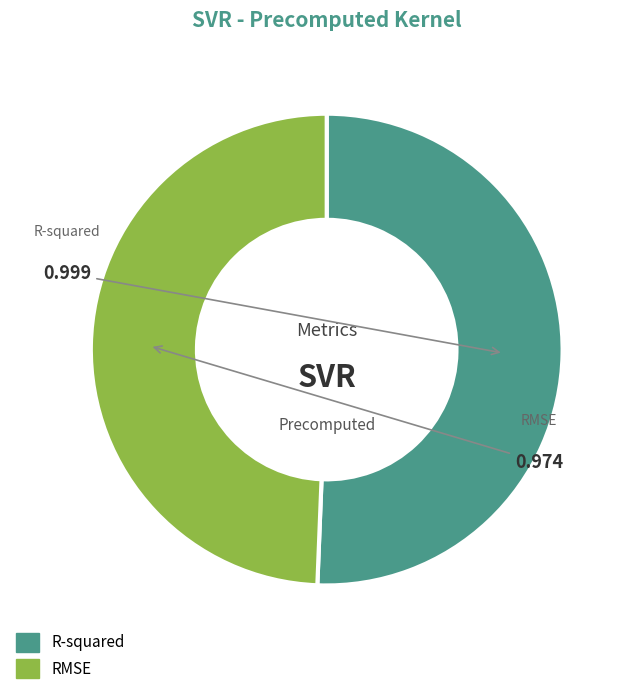

What percentage is the R-squared slice, to the nearest percent?

51%